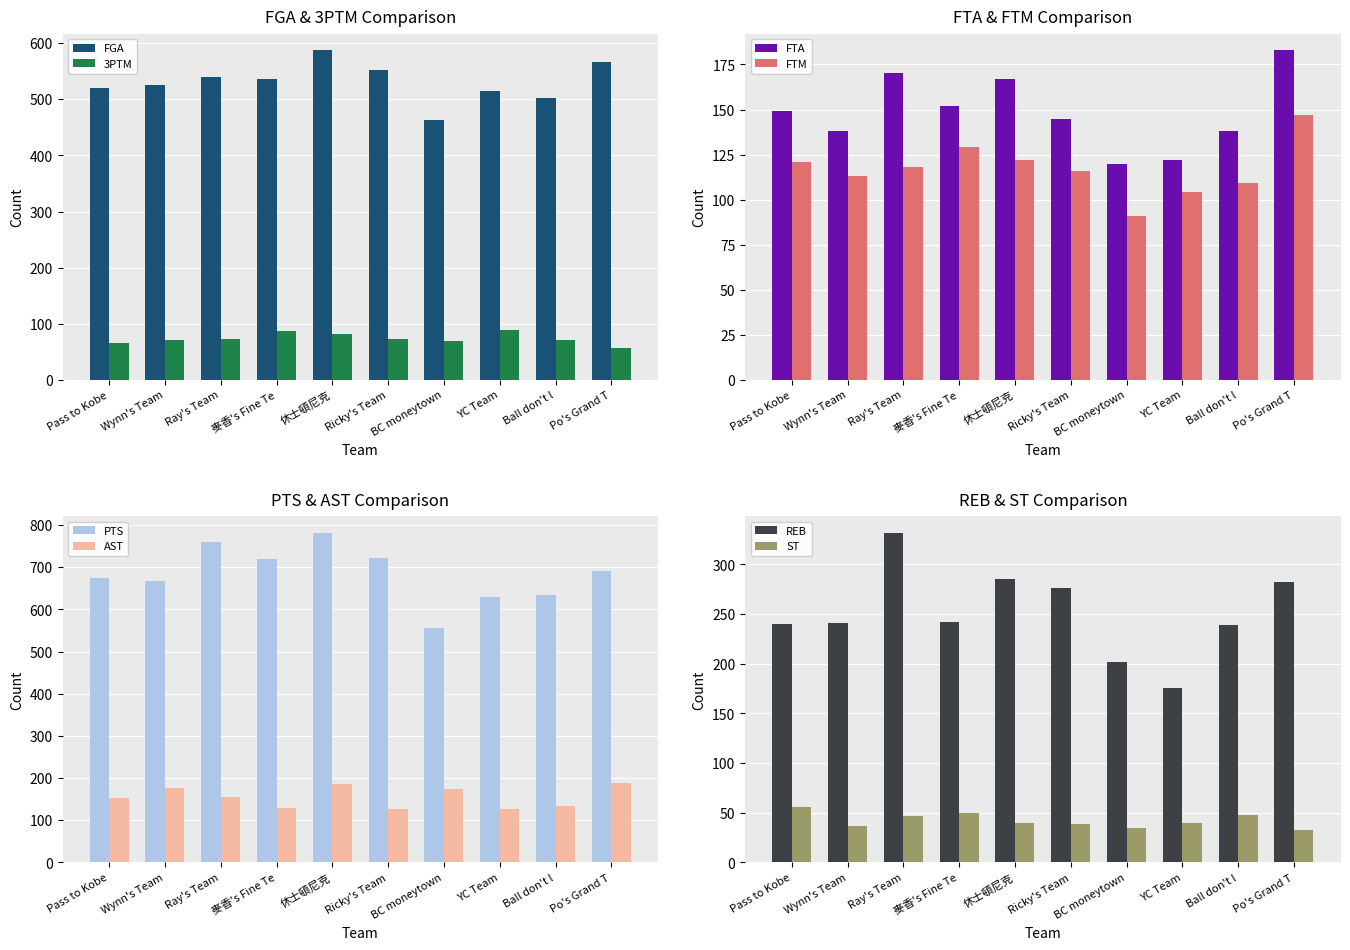

At which label does FGA reach its minimum?

BC moneytown